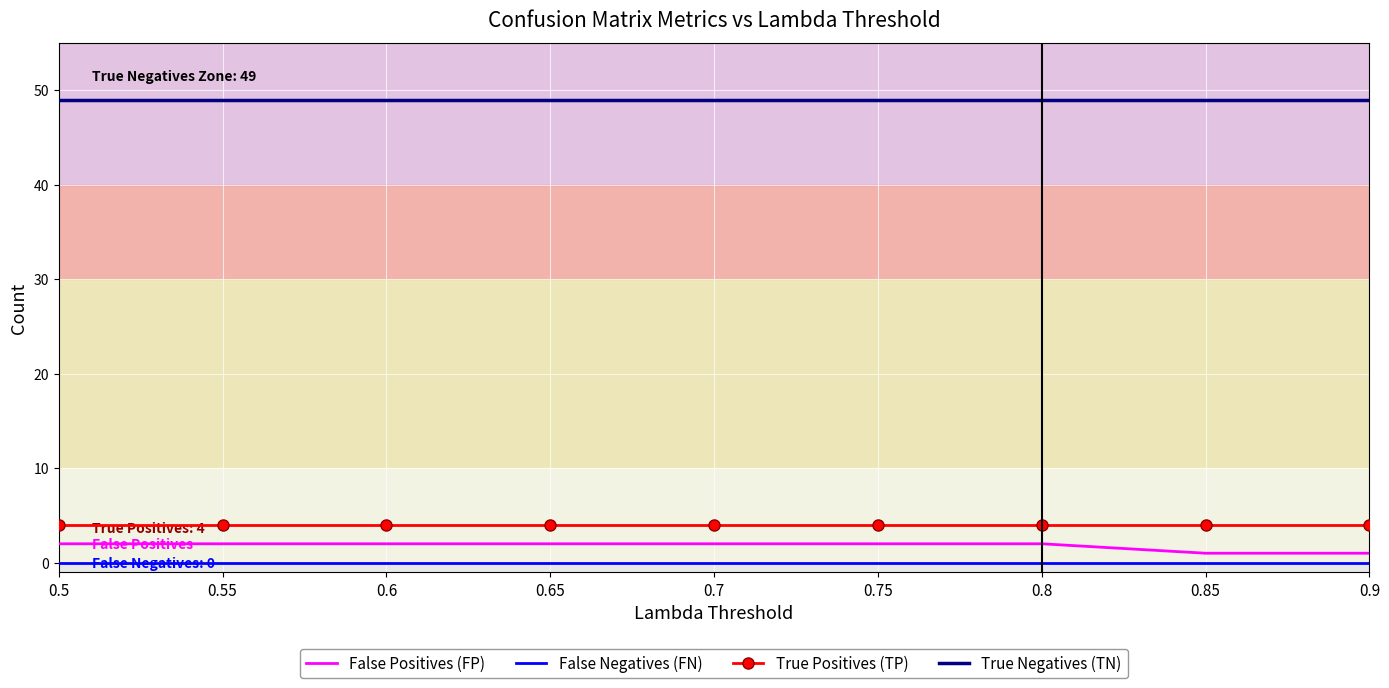

Reading right to left, what are all the values shown in this chart?

False Positives (FP): 0.9=1	0.85=1	0.8=2	0.75=2	0.7=2	0.65=2	0.6=2	0.55=2	0.5=2
False Negatives (FN): 0.9=0	0.85=0	0.8=0	0.75=0	0.7=0	0.65=0	0.6=0	0.55=0	0.5=0
True Positives (TP): 0.9=4	0.85=4	0.8=4	0.75=4	0.7=4	0.65=4	0.6=4	0.55=4	0.5=4
True Negatives (TN): 0.9=49	0.85=49	0.8=49	0.75=49	0.7=49	0.65=49	0.6=49	0.55=49	0.5=49